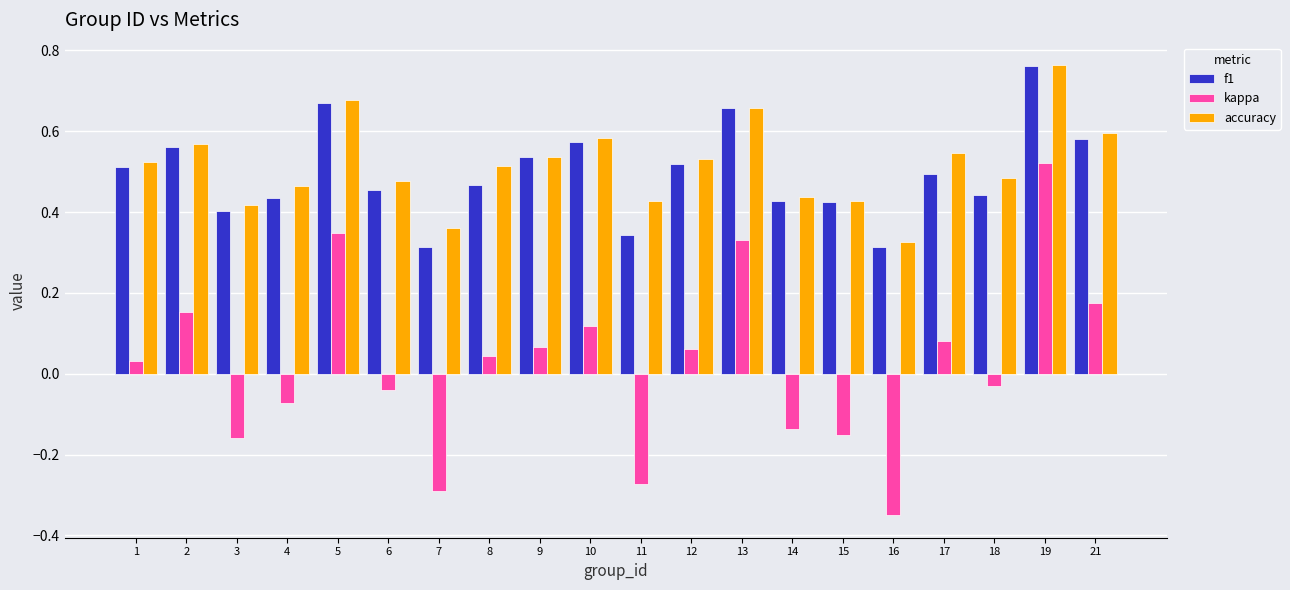

Between 4 and 21, which series saw the biggest shift?

kappa